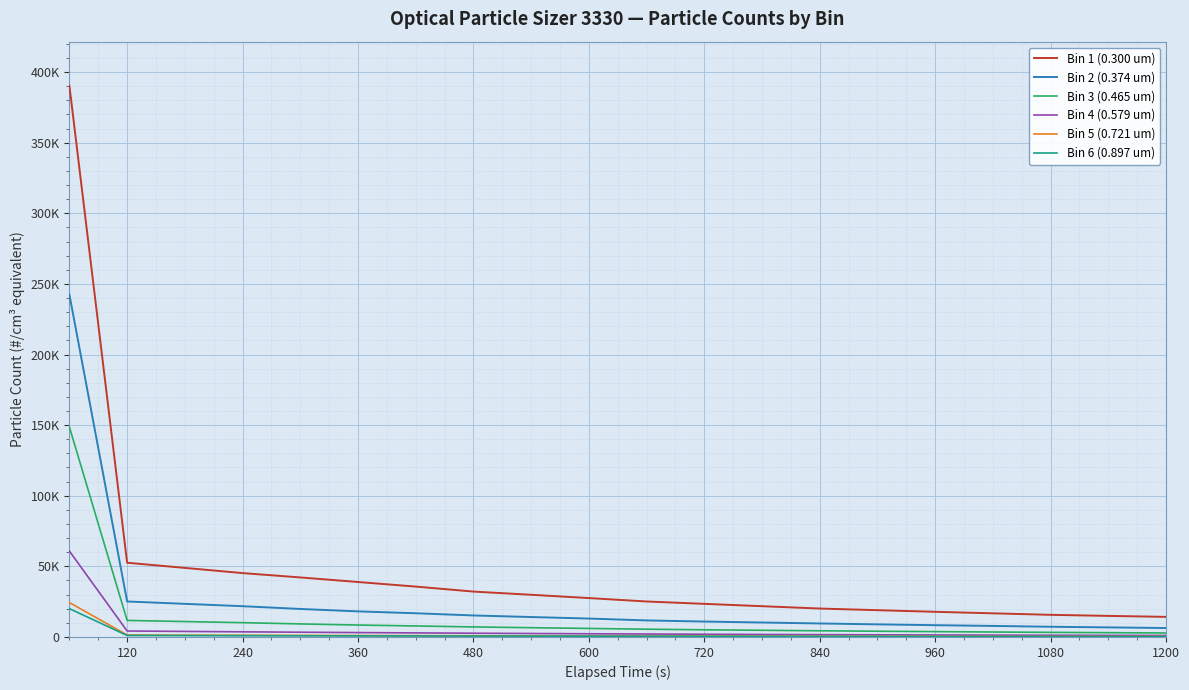

Is this an area chart (filled region under the line)?

No